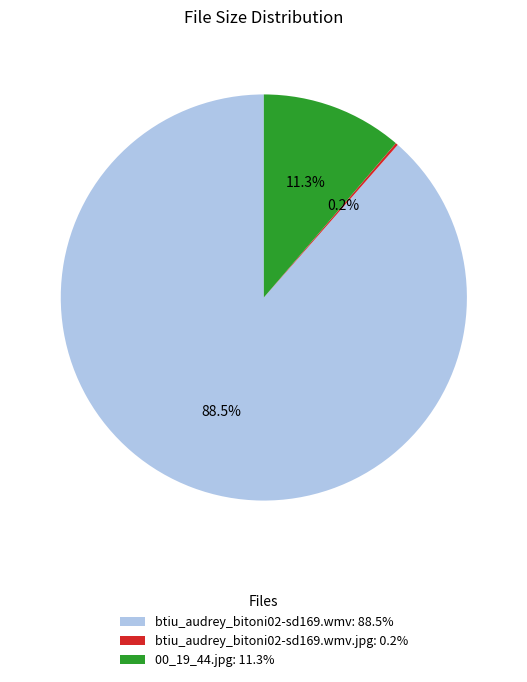

How much of the chart is everything except 00_19_44.jpg: 11.3%?

88.7%